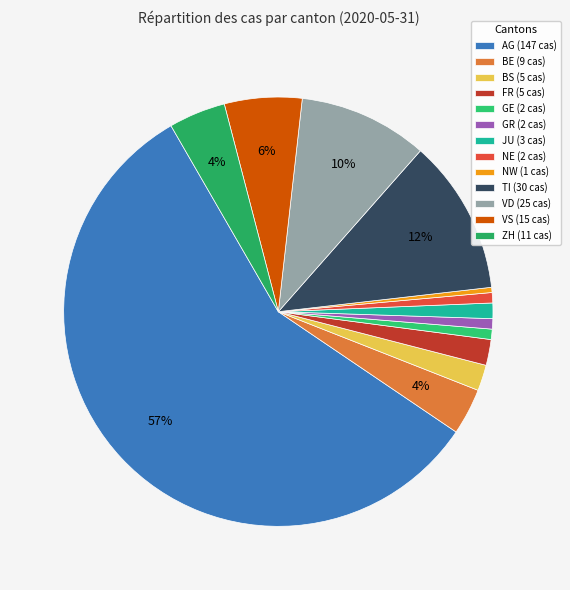

To the nearest percent, what is the difference between the GR and BS slice percentages?

1%